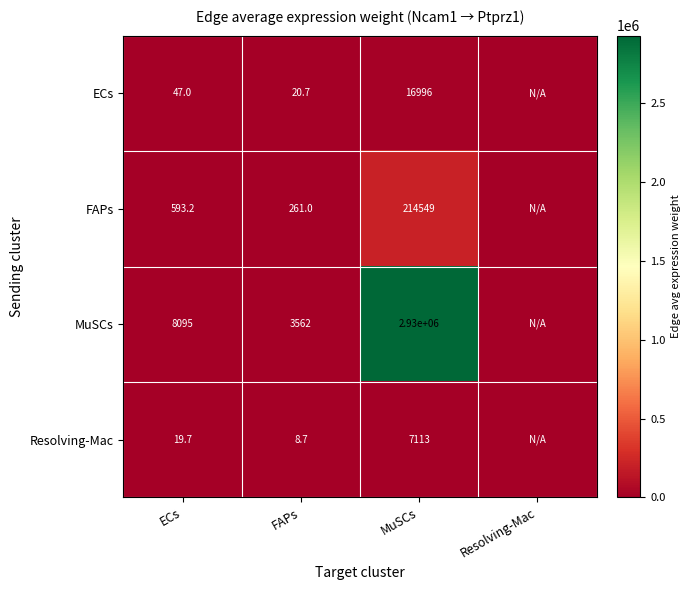

True or false: FAPs has a value of 1035.1 at ECs.

False